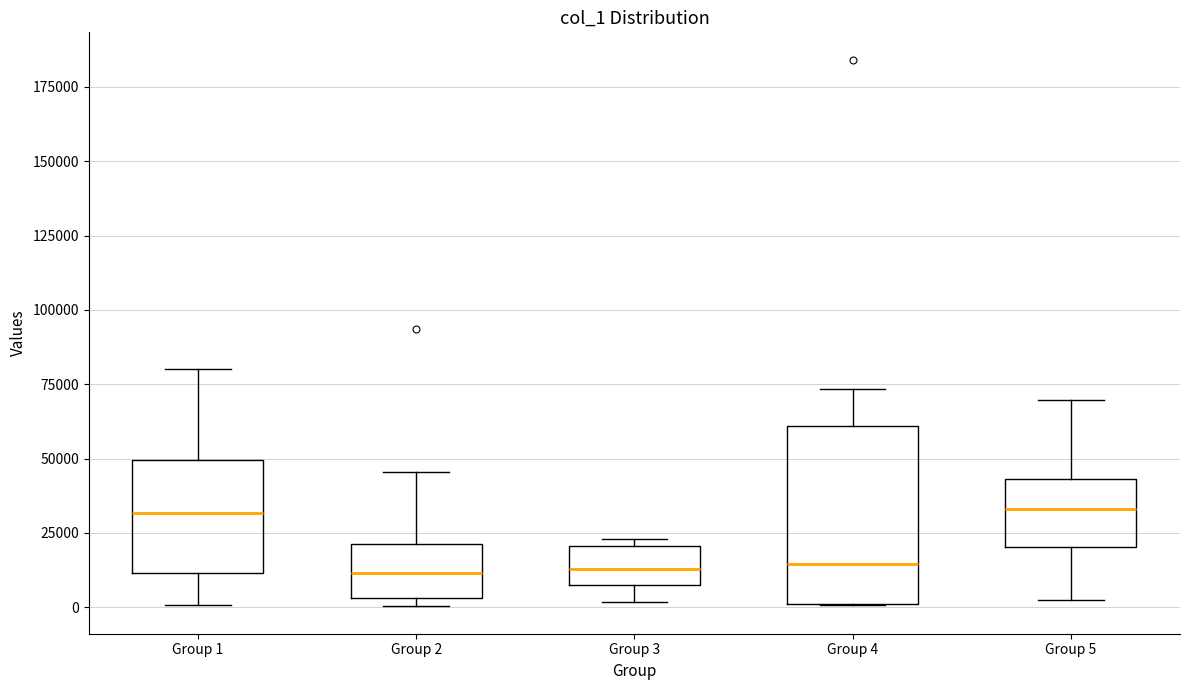

Reading left to right, transcribe this box plot: for each box, give where its median line is, the range the box spans, and where its two whiskers end, as read against the y-axis. The values are not printed on the chart, so give them approximately, as read against the axis.

Group 1: median 30000, box 10000 to 50000, whiskers 0 to 80000
Group 2: median 10000, box 5000 to 20000, whiskers 0 to 45000
Group 3: median 15000, box 5000 to 20000, whiskers 0 to 25000
Group 4: median 15000, box 0 to 60000, whiskers 0 to 75000
Group 5: median 35000, box 20000 to 45000, whiskers 0 to 70000